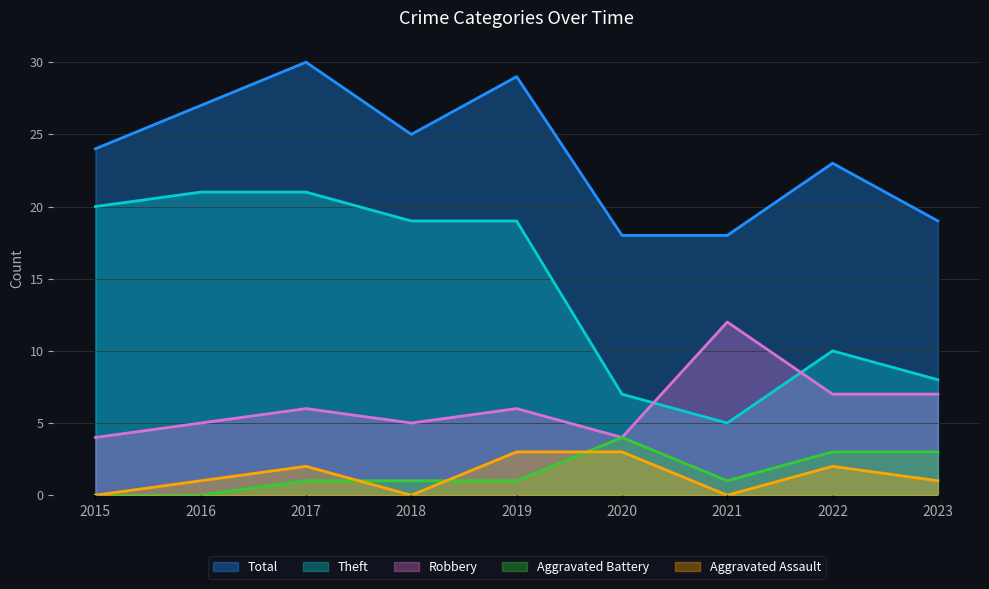

Reading left to right, what are all the values shown in this chart?

Robbery: 4	5	6	5	6	4	12	7	7
Theft: 20	21	21	19	19	7	5	10	8
Aggravated Assault: 0	1	2	0	3	3	0	2	1
Aggravated Battery: 0	0	1	1	1	4	1	3	3
Total: 24	27	30	25	29	18	18	23	19